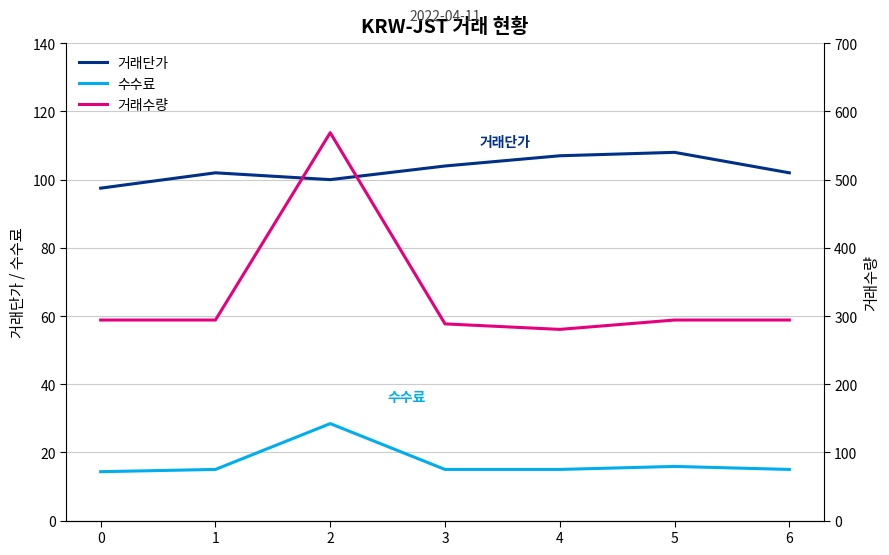

What are all the series names shown in the legend?

거래단가, 수수료, 거래수량